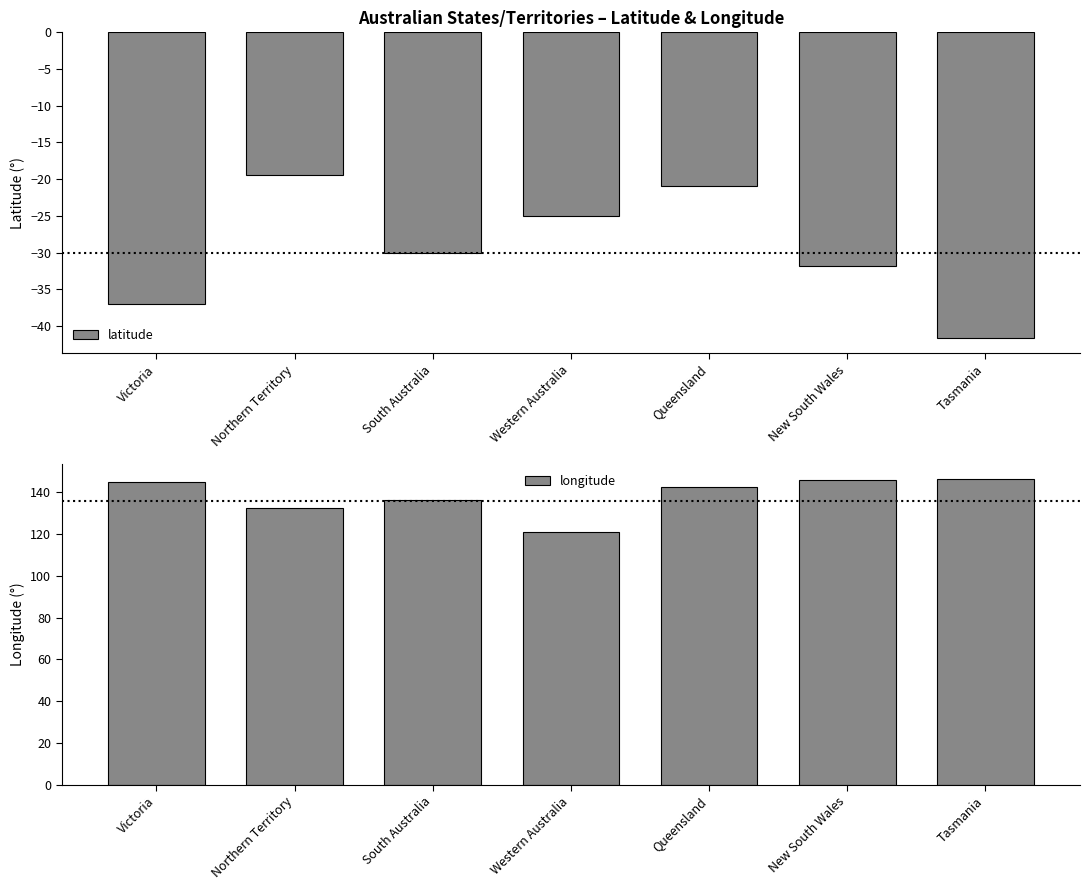

Which series has the largest total across all categories?

longitude